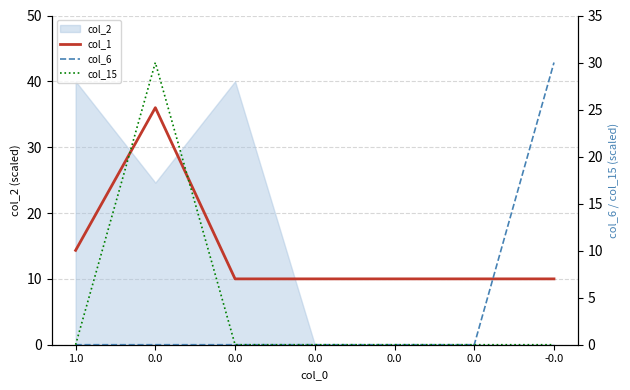

What is the average value of the col_15 series?

4.3